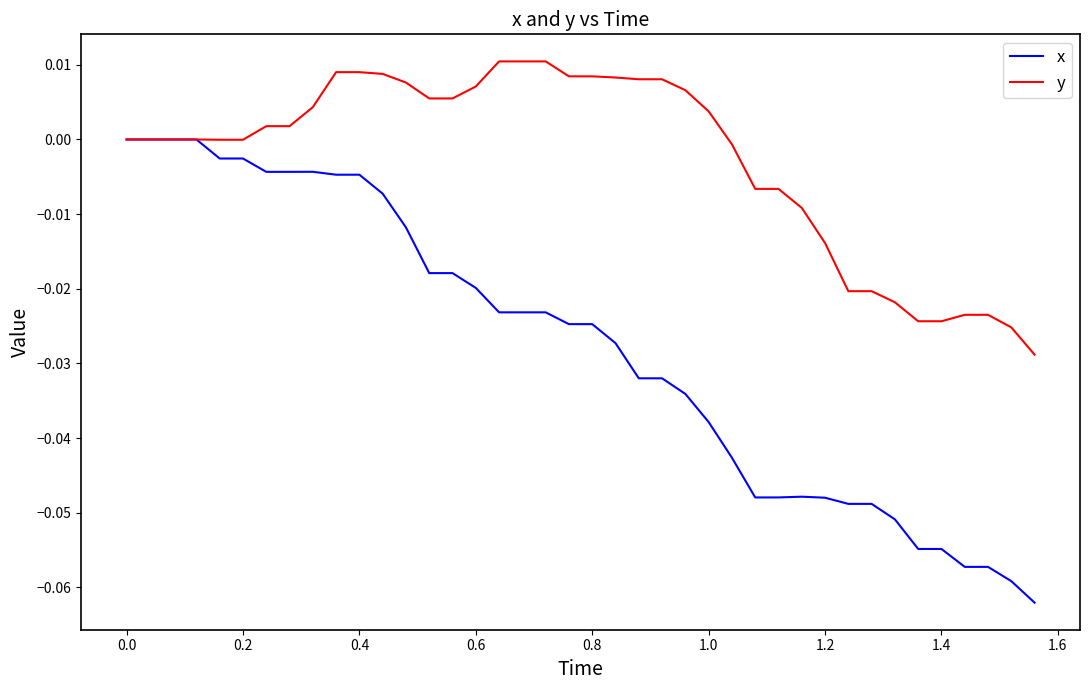

Rank the series by their average value, from highest to lowest.

y, x